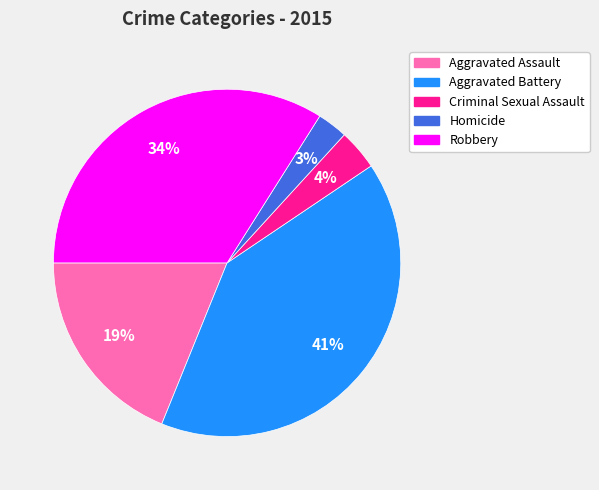

Do Homicide and Aggravated Battery together represent more than half of the pie?

No